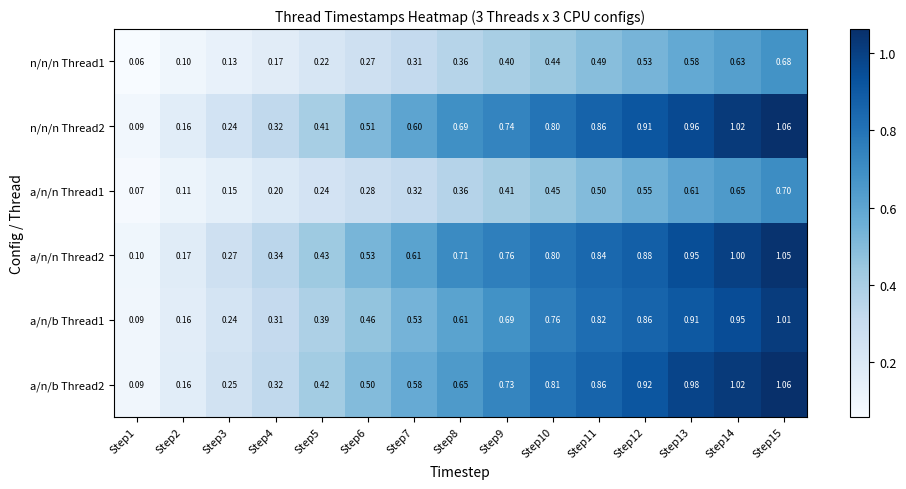

Rank the series by their maximum value, from highest to lowest.

n/n/n Thread2, a/n/b Thread2, a/n/n Thread2, a/n/b Thread1, a/n/n Thread1, n/n/n Thread1